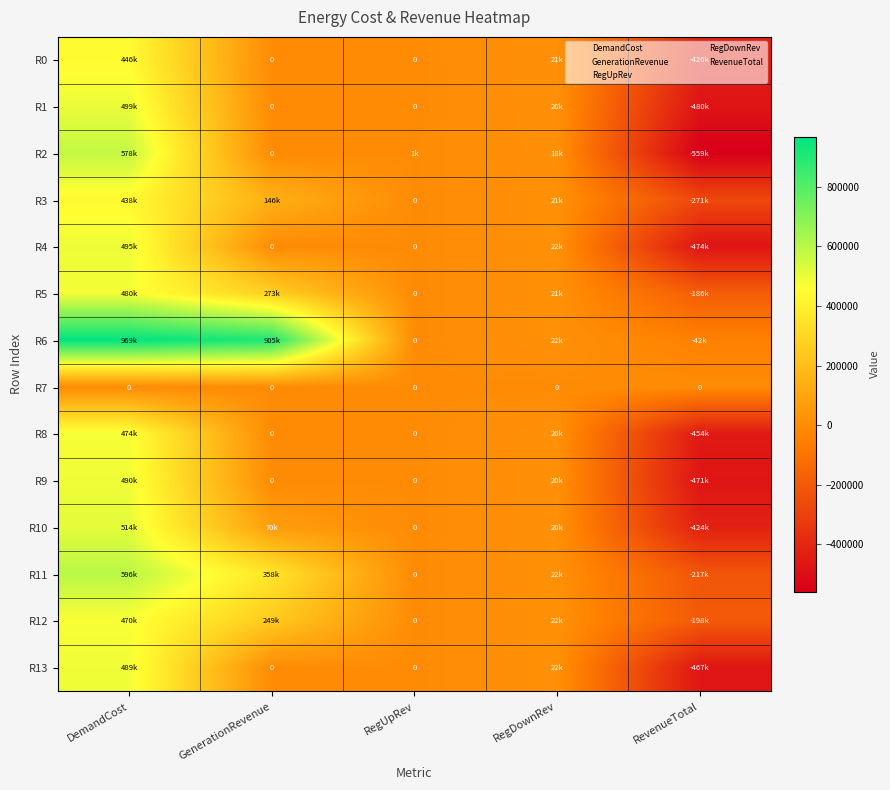

Where is R13 nearest to the value 10755?

GenerationRevenue